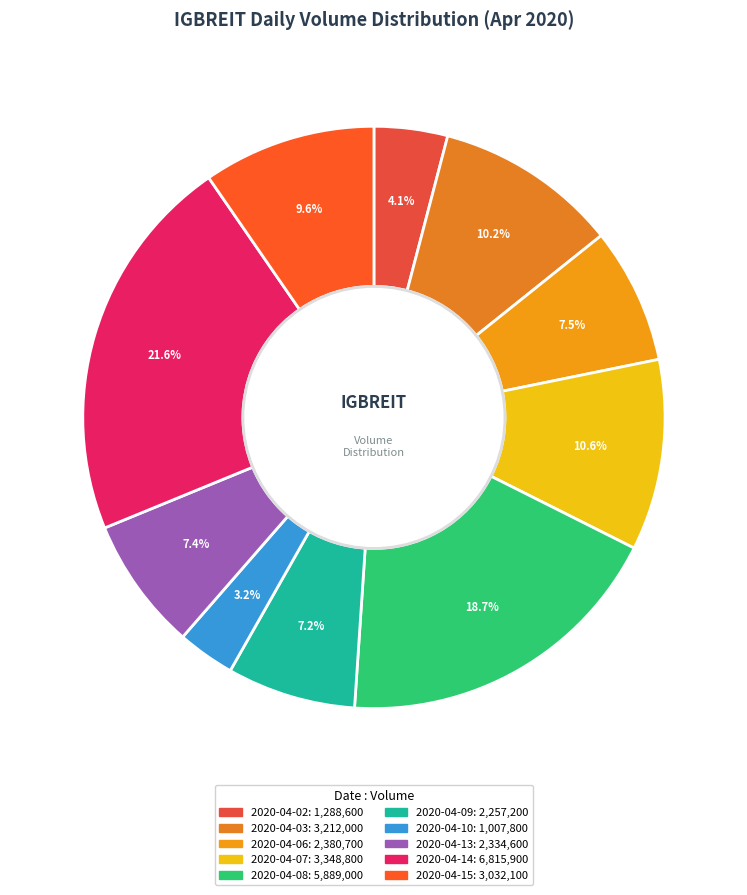

Rank the categories by value from highest to lowest.

2020-04-14, 2020-04-08, 2020-04-07, 2020-04-03, 2020-04-15, 2020-04-06, 2020-04-13, 2020-04-09, 2020-04-02, 2020-04-10